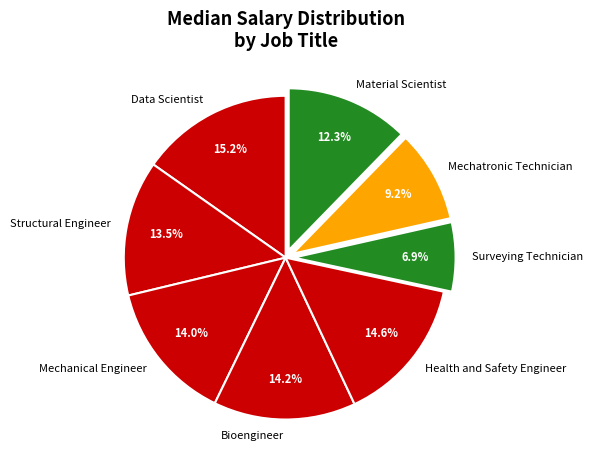

Do Mechatronic Technician and Structural Engineer together represent more than half of the pie?

No